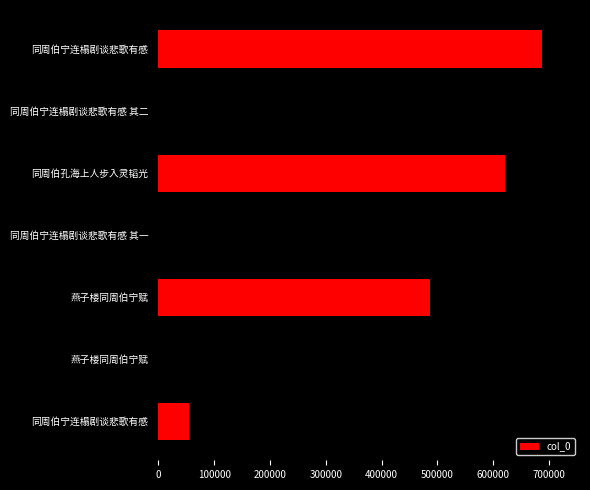

How many values are below 486096?

3